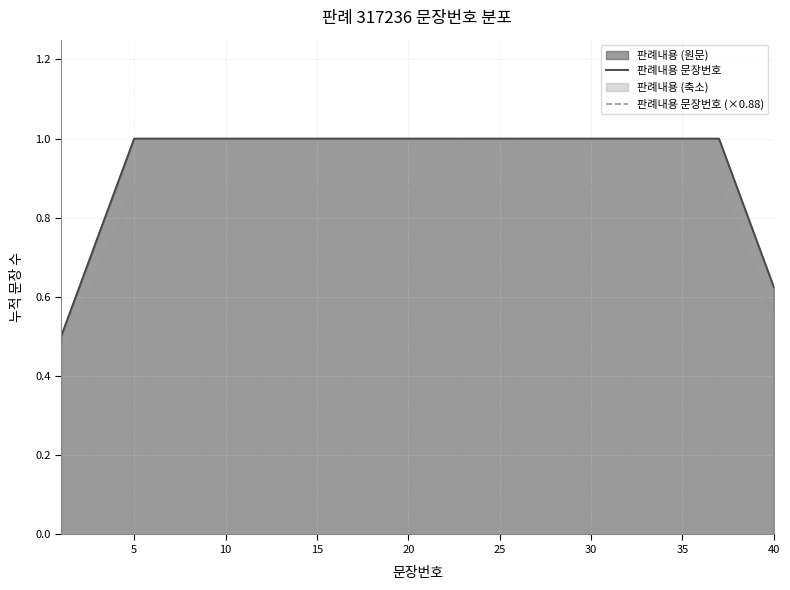

Rank the series by their maximum value, from highest to lowest.

판례내용 문장번호, 판례내용 문장번호 (×0.88)